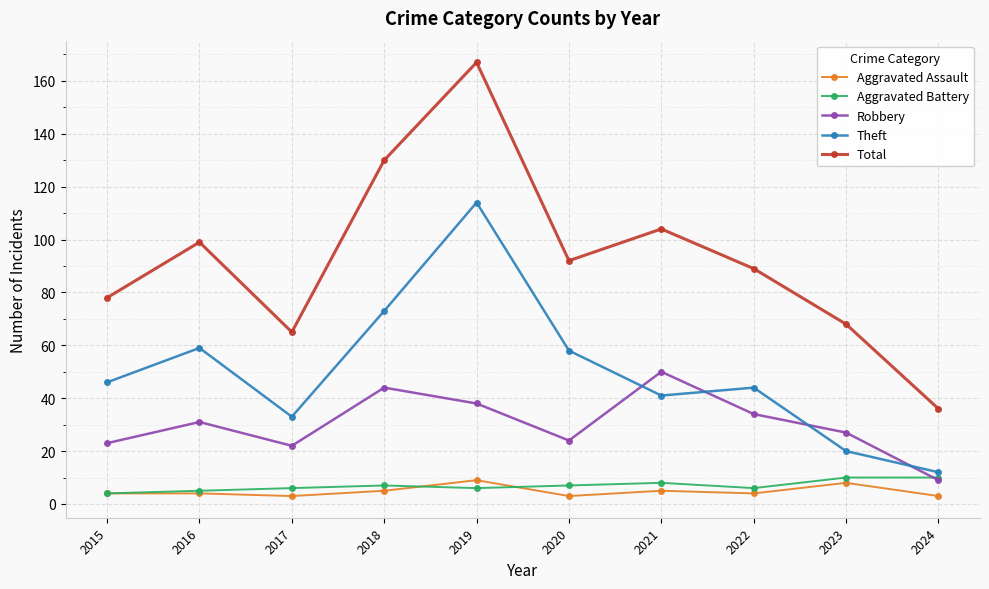

Which series has the largest range (max minus min)?

Total